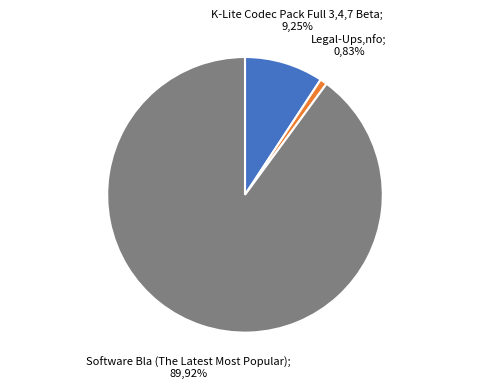

Is it true that K-Lite Codec Pack Full 3.4.7 Beta is 9% of the pie?

True